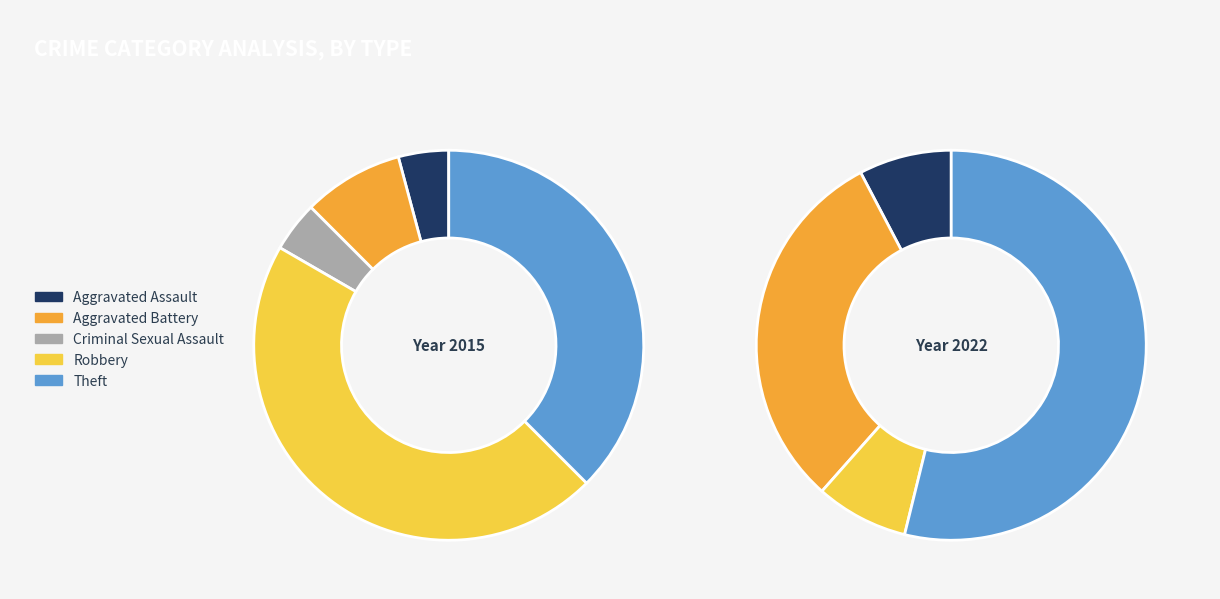

Is Aggravated Assault the majority of the pie?

No